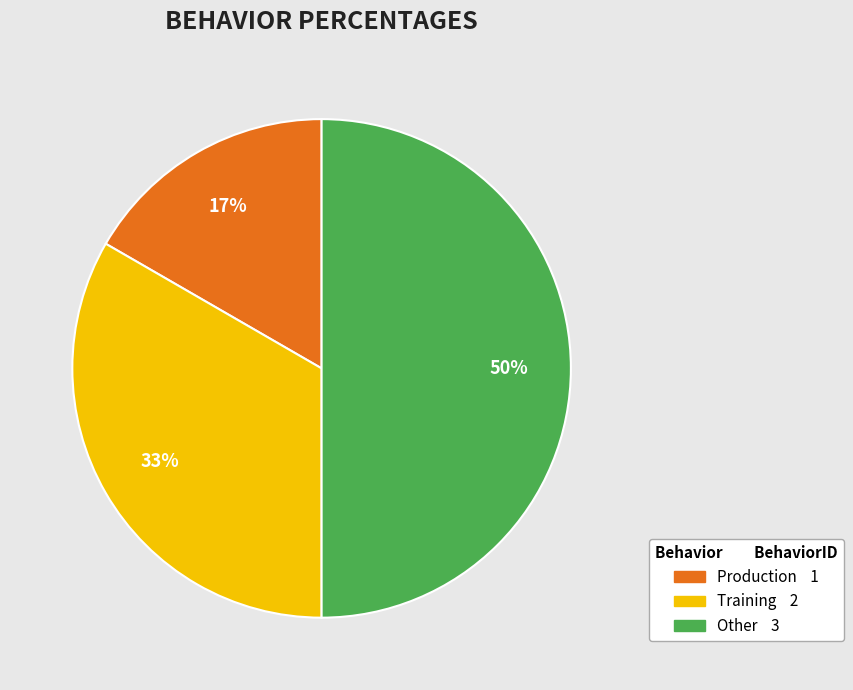

Does Training account for over 50% of the chart?

No